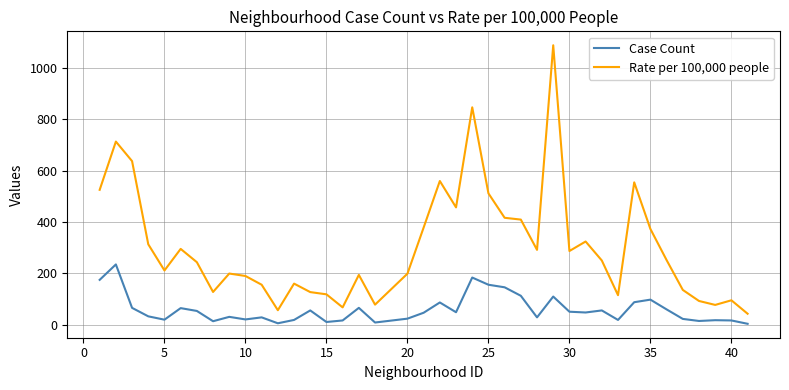

True or false: Case Count and Rate per 100,000 people cross at least once.

False